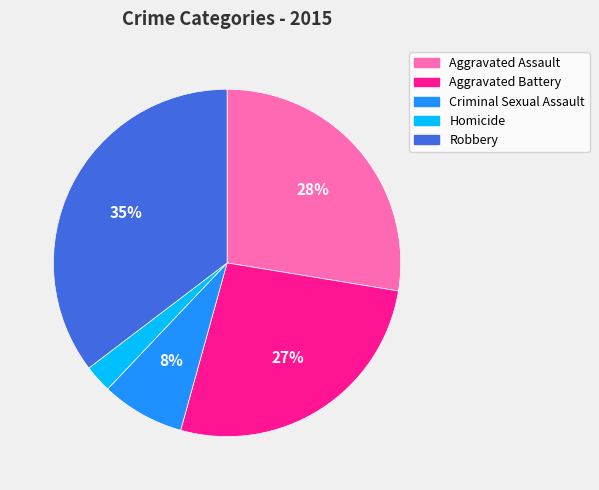

To the nearest percent, what percentage of the pie is Aggravated Battery?

27%